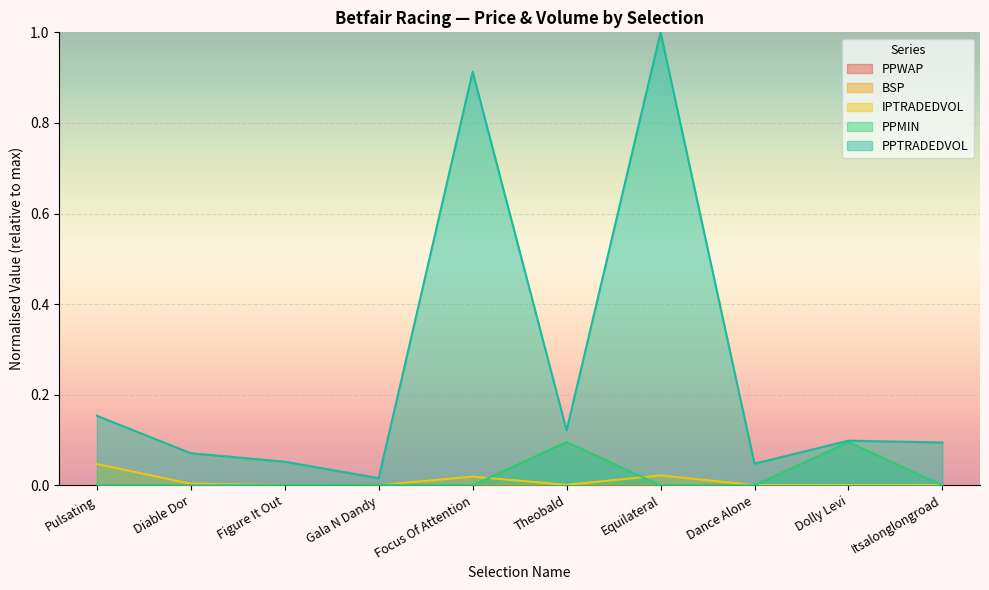

Reading left to right, extract all data points from this chart.

PPWAP: Pulsating=0.0	Diable Dor=0.0	Figure It Out=0.0	Gala N Dandy=0.0	Focus Of Attention=0.0	Theobald=0.0	Equilateral=0.0	Dance Alone=0.0	Dolly Levi=0.0	Itsalonglongroad=0.0
BSP: Pulsating=0.0	Diable Dor=0.0	Figure It Out=0.0	Gala N Dandy=0.0	Focus Of Attention=0.0	Theobald=0.0	Equilateral=0.0	Dance Alone=0.0	Dolly Levi=0.0	Itsalonglongroad=0.0
PPTRADEDVOL: Pulsating=0.2	Diable Dor=0.1	Figure It Out=0.1	Gala N Dandy=0.0	Focus Of Attention=0.9	Theobald=0.1	Equilateral=1.0	Dance Alone=0.0	Dolly Levi=0.1	Itsalonglongroad=0.1
IPTRADEDVOL: Pulsating=0.0	Diable Dor=0.0	Figure It Out=0.0	Gala N Dandy=0.0	Focus Of Attention=0.0	Theobald=0.0	Equilateral=0.0	Dance Alone=0.0	Dolly Levi=0.0	Itsalonglongroad=0.0
PPMIN: Pulsating=0.0	Diable Dor=0.0	Figure It Out=0.0	Gala N Dandy=0.0	Focus Of Attention=0.0	Theobald=0.1	Equilateral=0.0	Dance Alone=0.0	Dolly Levi=0.1	Itsalonglongroad=0.0